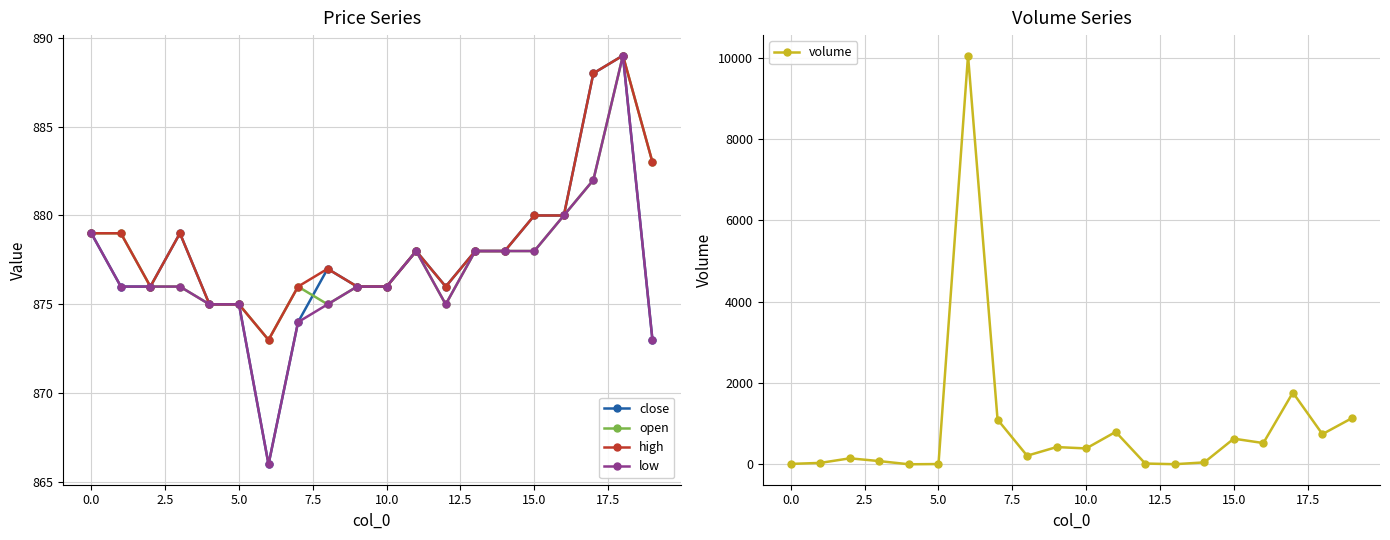

At how many categories does at least one series exceed 3115?

1